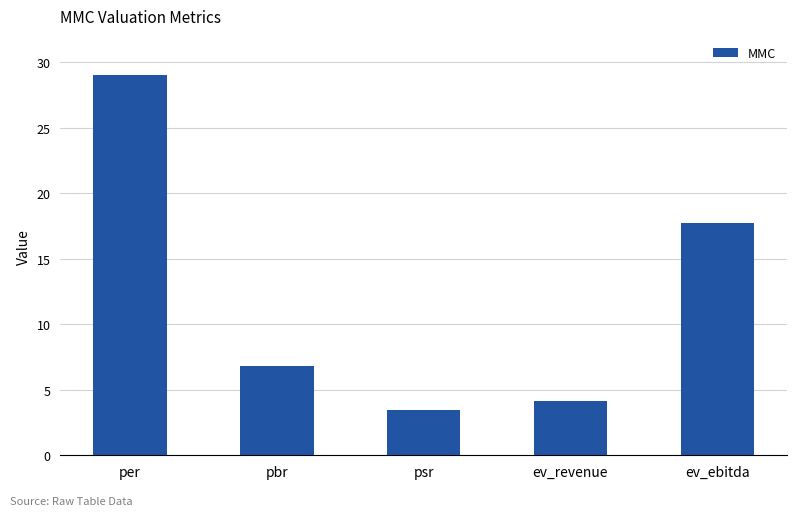

How many values are below 6?

2